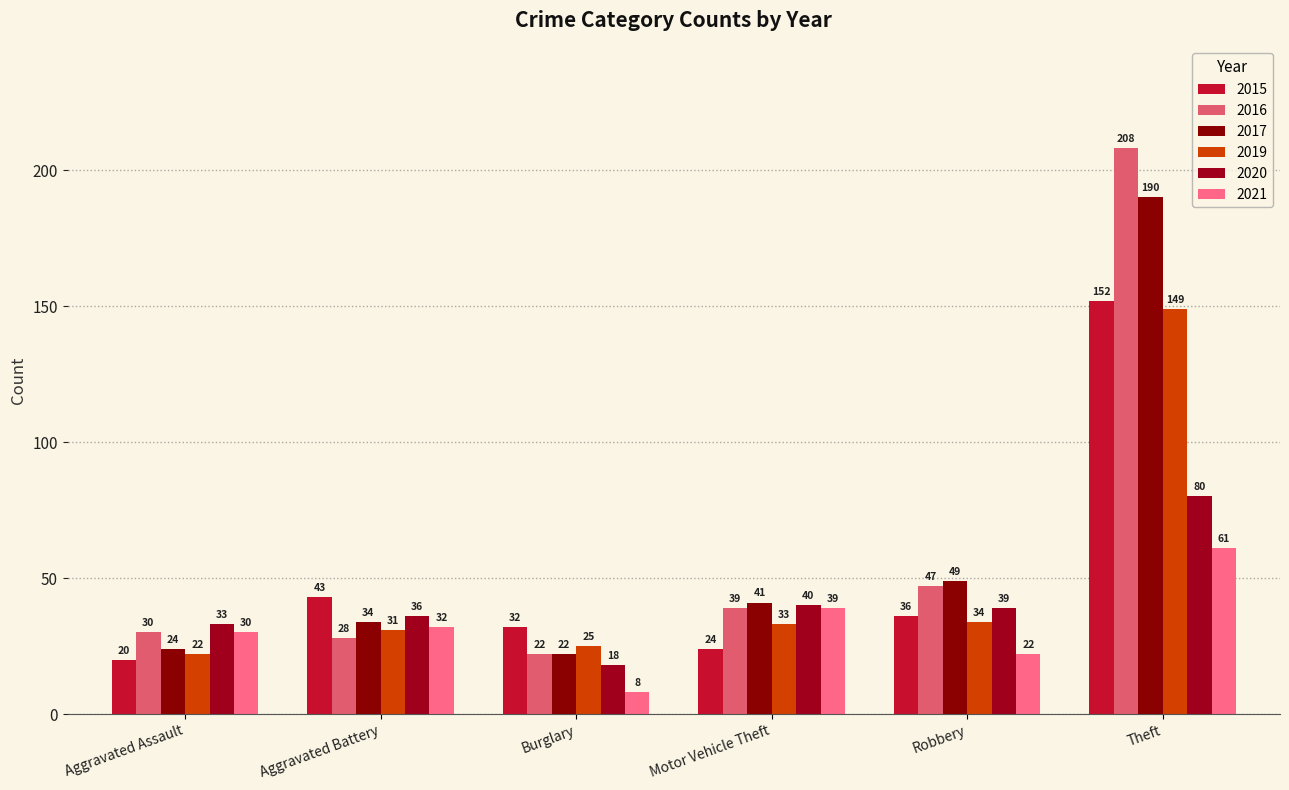

Which series has the largest total across all categories?

2016